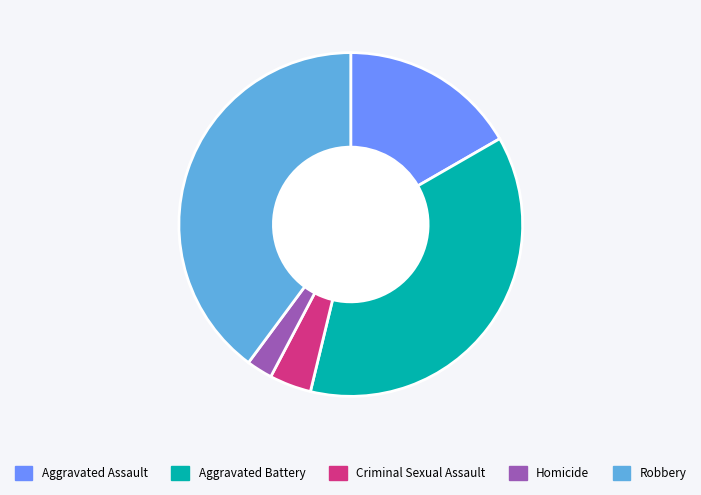

The Aggravated Assault slice represents 31% of the pie. True or false?

False